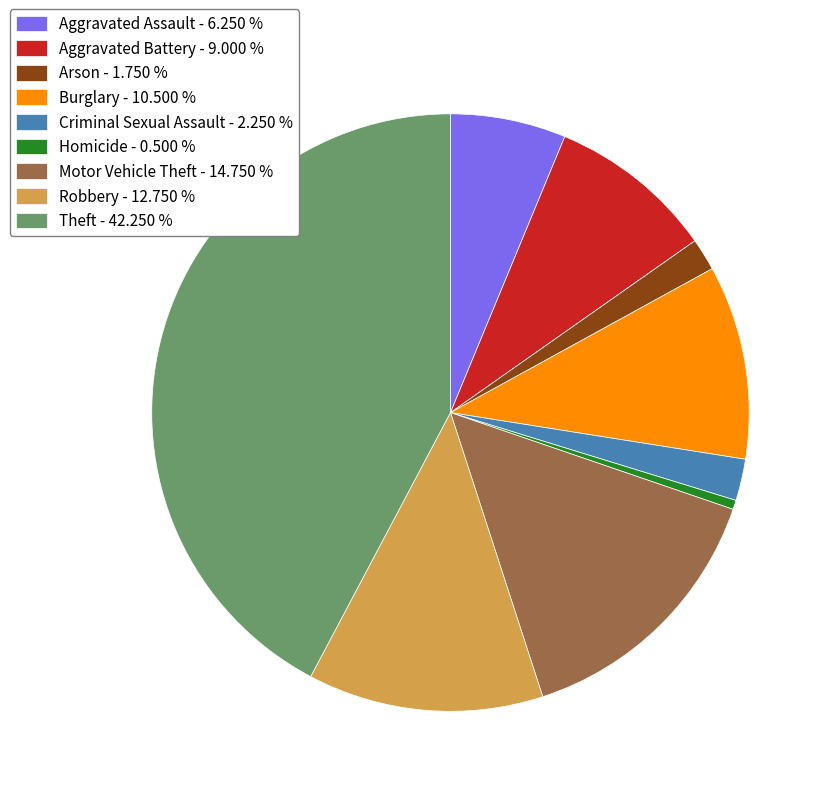

What is the smallest slice in the pie chart?

Homicide